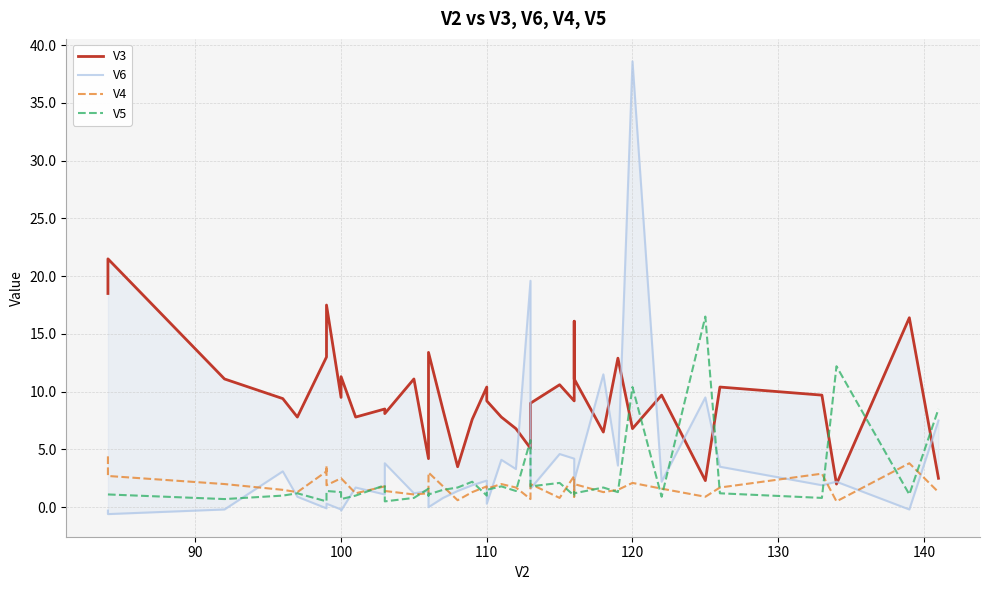

How many times do V6 and V3 cross each other?

11